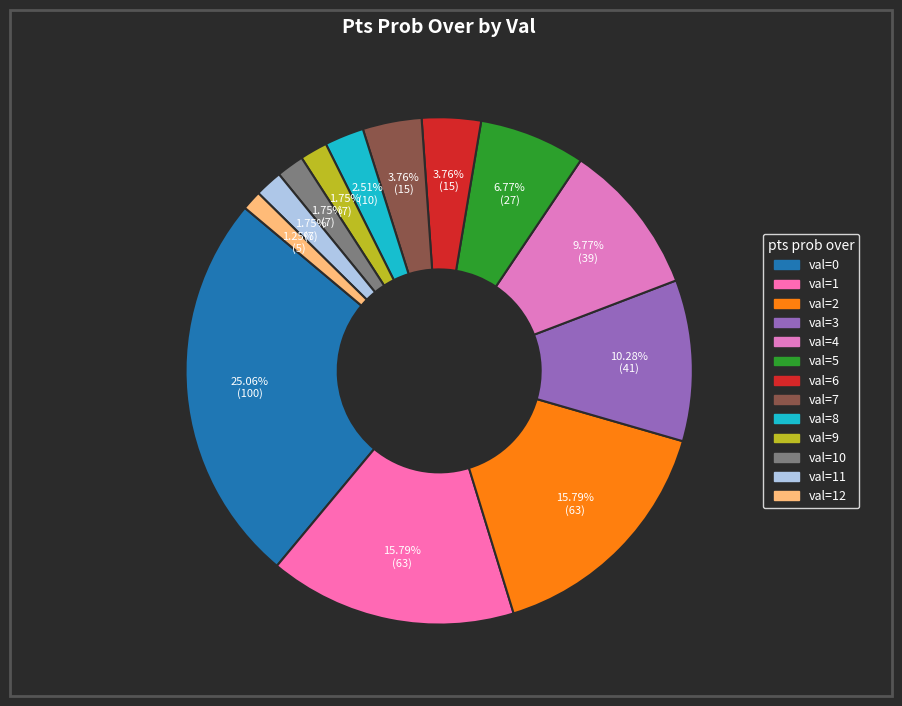

How many segments does this pie chart have?

13